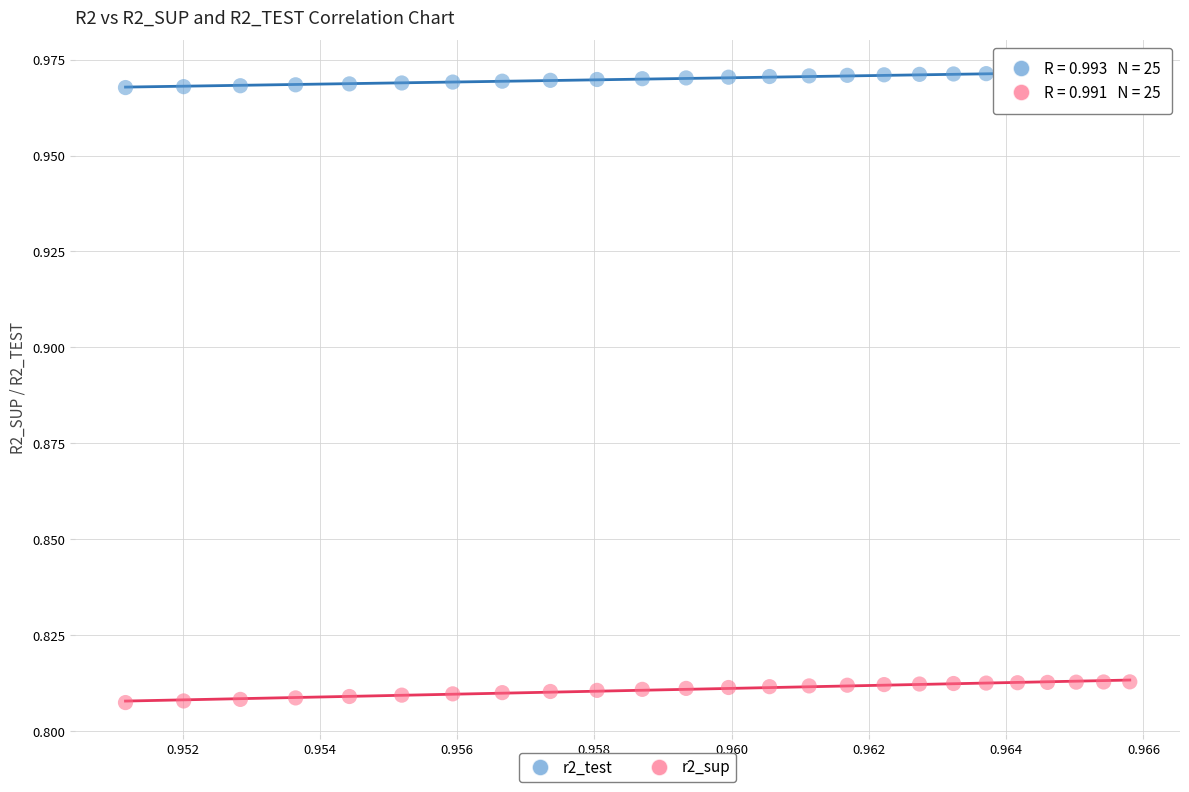

Which series has the widest spread of Y values?

r2_sup